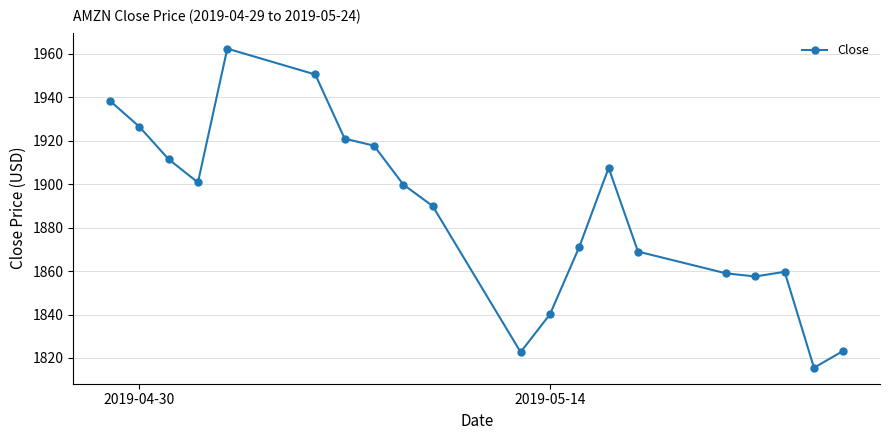

True or false: the data has more than 0 interior local peaks.

True